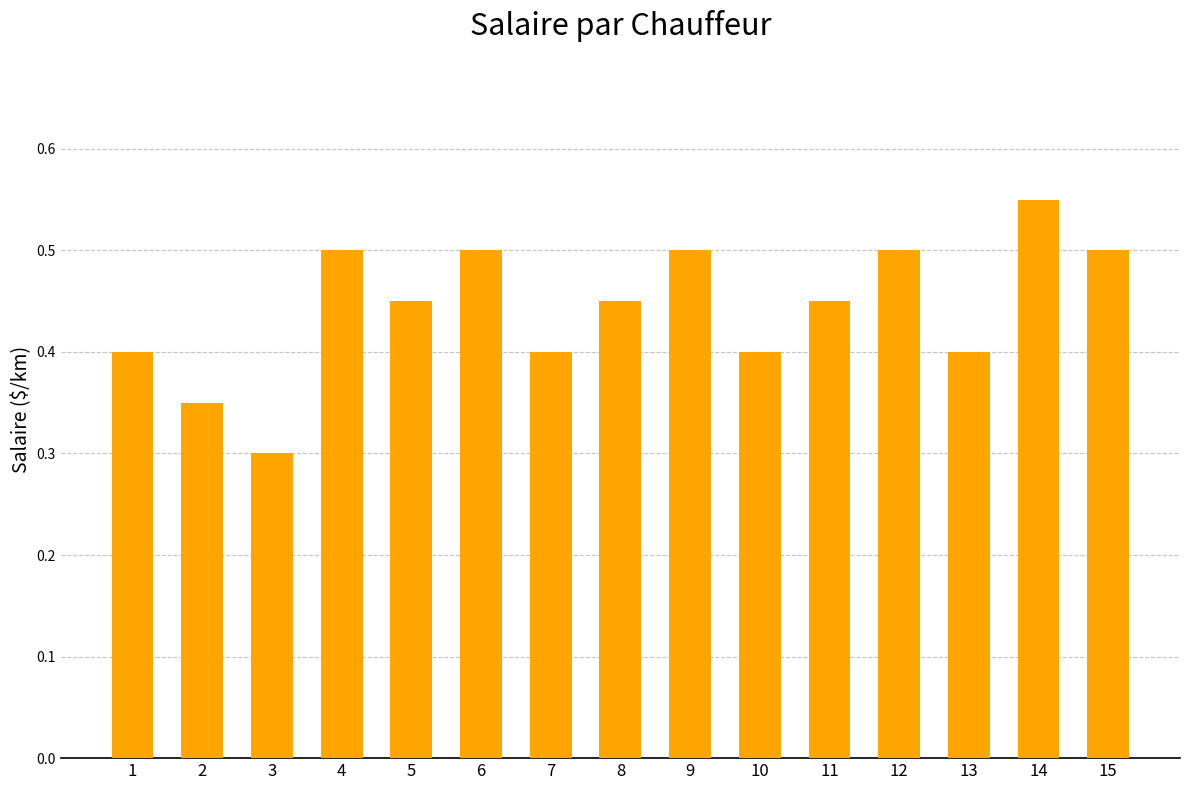

Which label corresponds to the largest value in the chart?

14